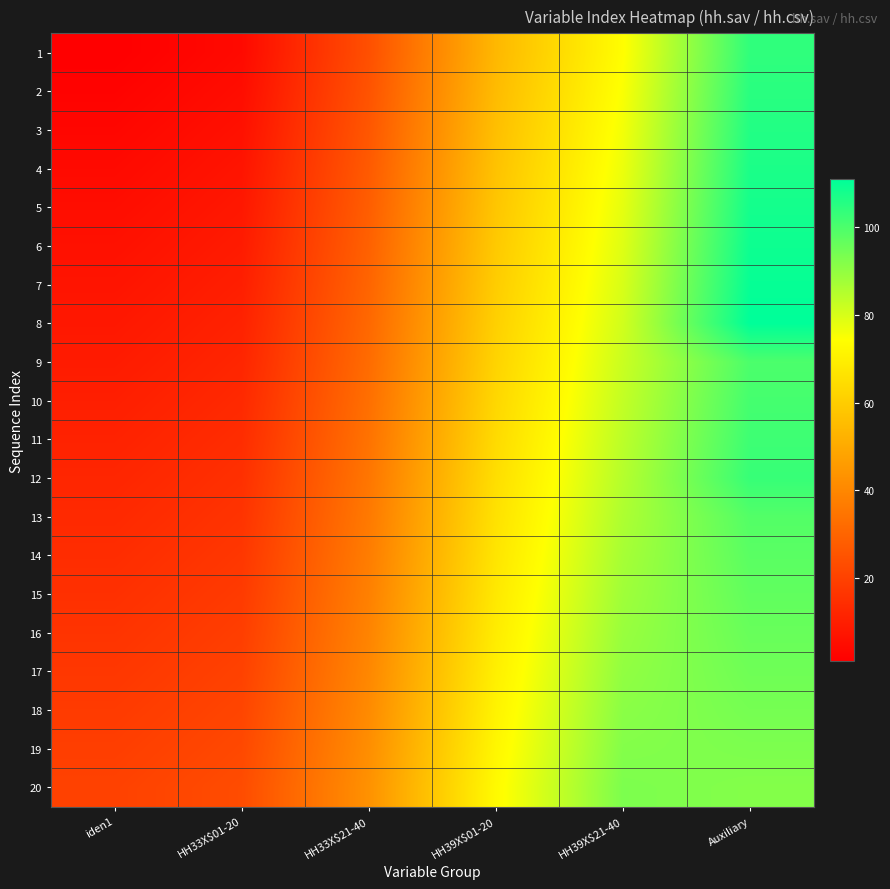

Count the number of data series in this chart.

20